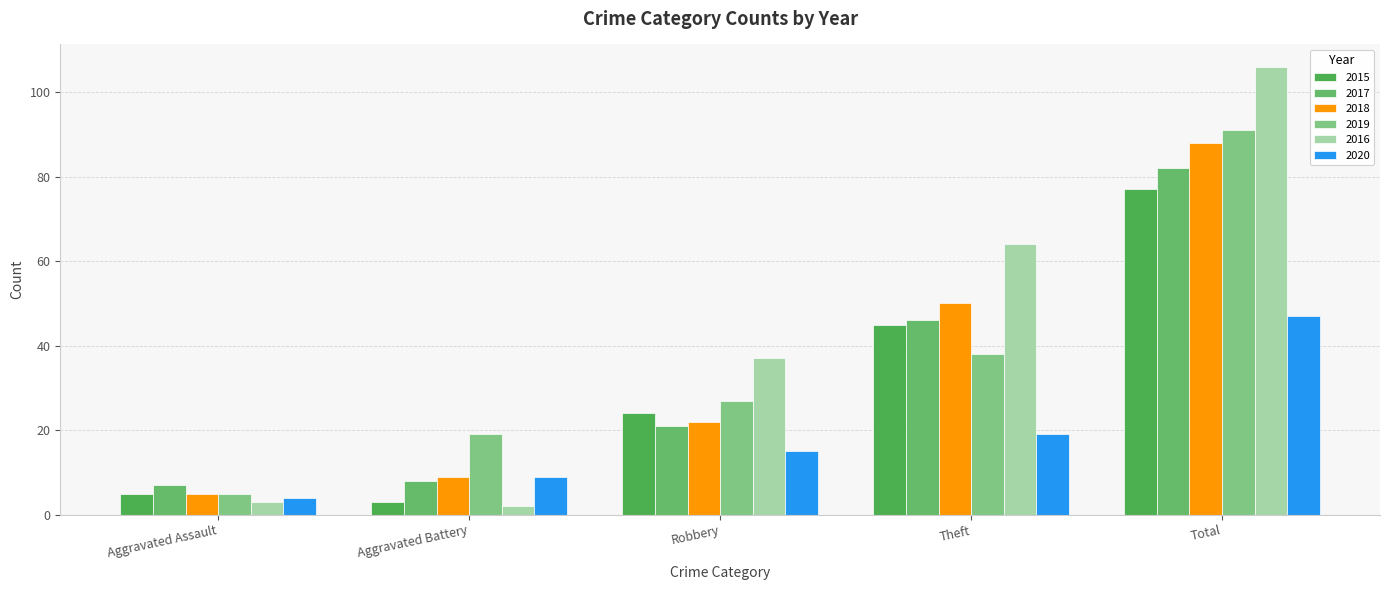

Reading left to right, list all the values displayed in this chart.

2015: Aggravated Assault=5	Aggravated Battery=3	Robbery=24	Theft=45	Total=77
2017: Aggravated Assault=7	Aggravated Battery=8	Robbery=21	Theft=46	Total=82
2018: Aggravated Assault=5	Aggravated Battery=9	Robbery=22	Theft=50	Total=88
2019: Aggravated Assault=5	Aggravated Battery=19	Robbery=27	Theft=38	Total=91
2016: Aggravated Assault=3	Aggravated Battery=2	Robbery=37	Theft=64	Total=106
2020: Aggravated Assault=4	Aggravated Battery=9	Robbery=15	Theft=19	Total=47